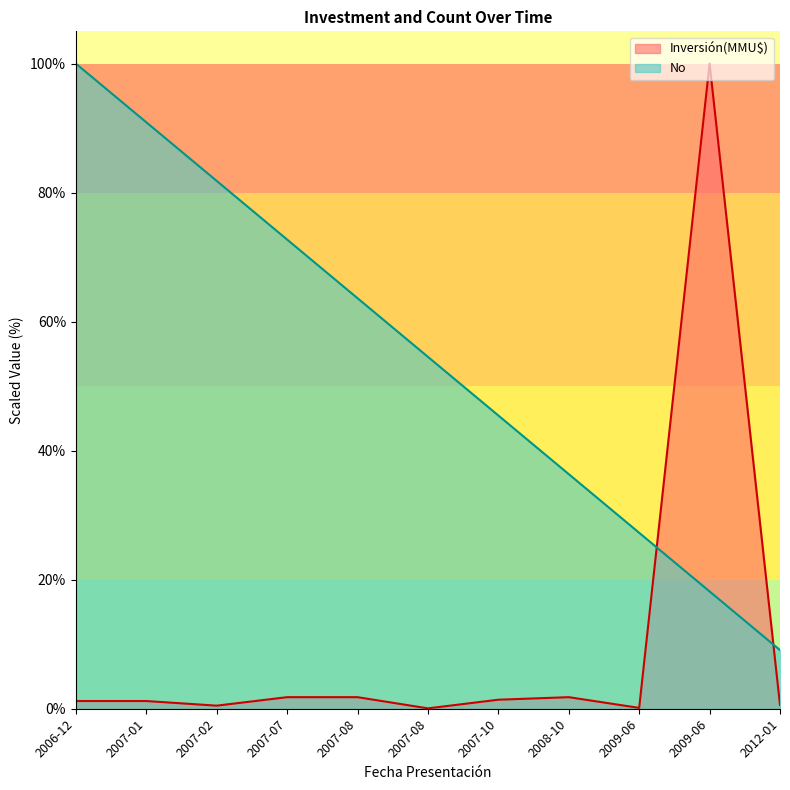

Reading left to right, what are all the values shown in this chart?

100.0	90.9	81.8	72.7	63.6	54.5	45.5	36.4	27.3	18.2	9.1